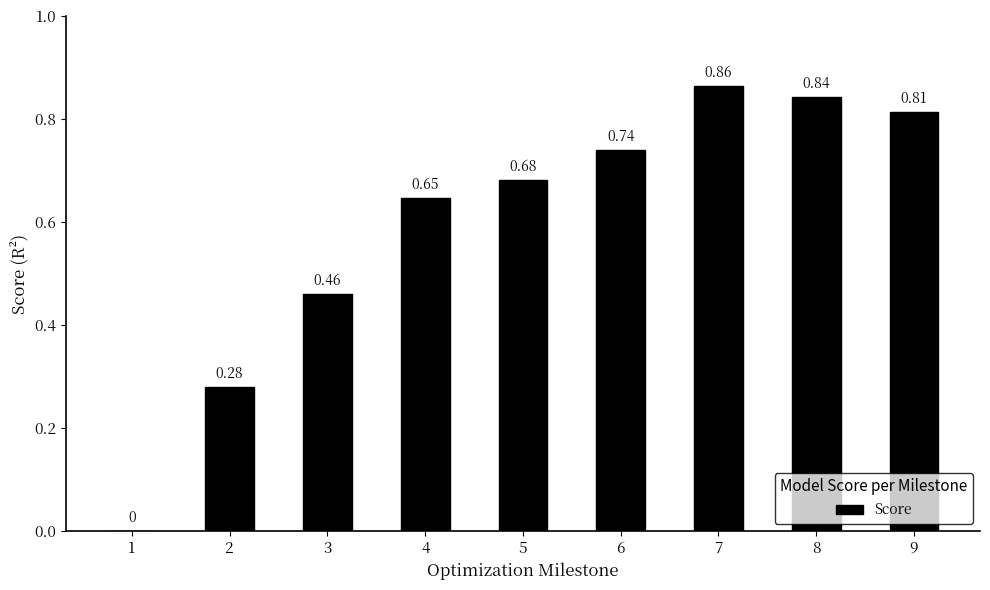

Are the bars horizontal?

No